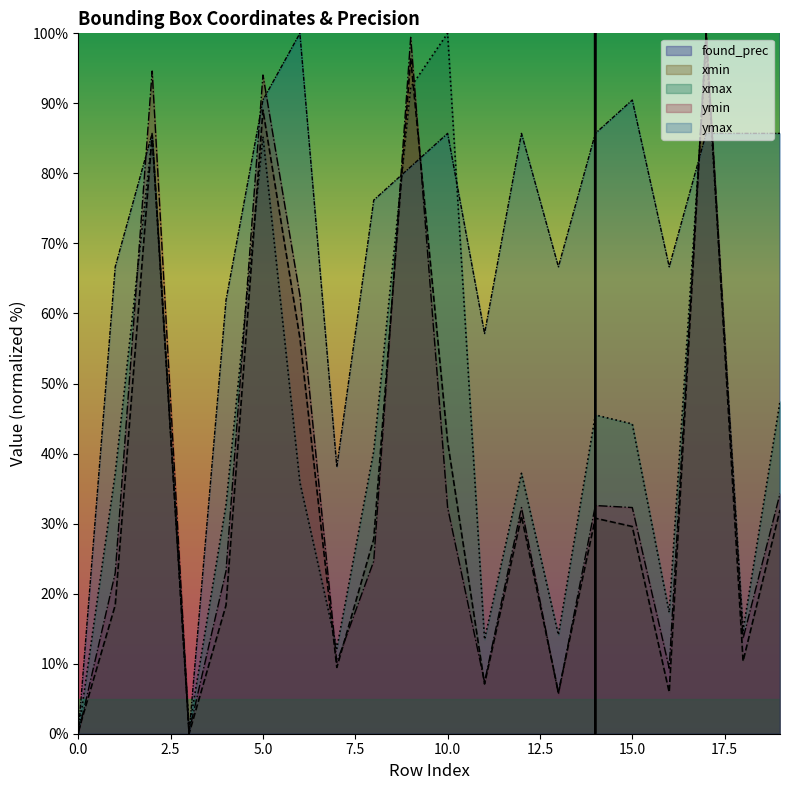

How many intersections are there between found_prec and ymin?

2